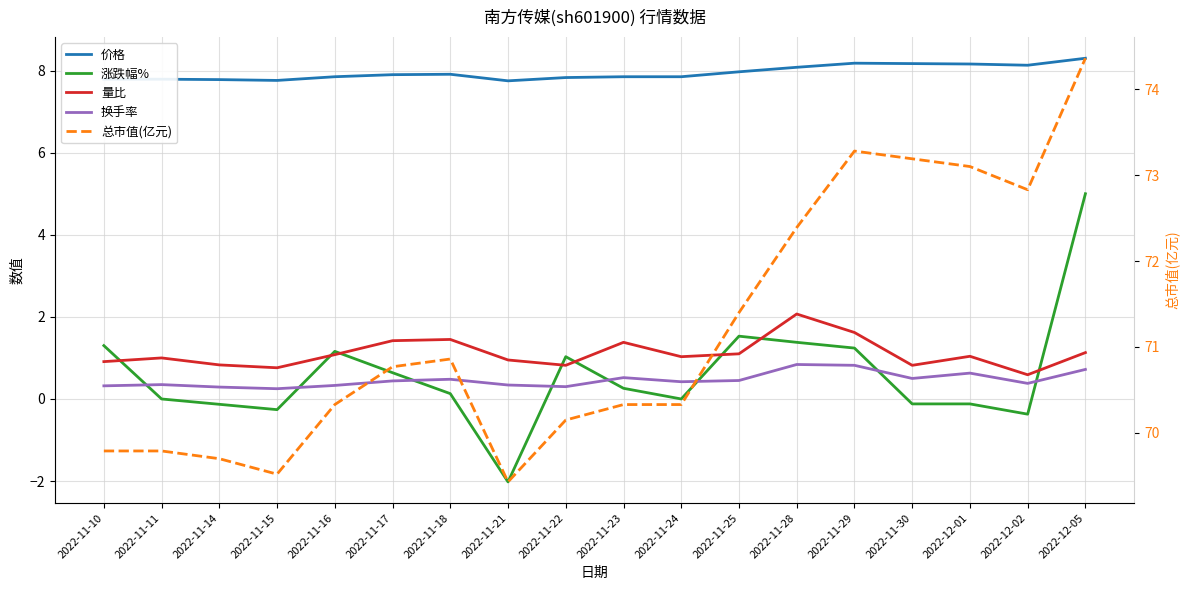

Reading left to right, list all the values displayed in this chart.

价格: 7.8	7.8	7.8	7.8	7.8	7.9	7.9	7.8	7.8	7.8	7.8	8.0	8.1	8.2	8.2	8.2	8.1	8.3
涨跌幅%: 1.3	0.0	-0.1	-0.3	1.2	0.6	0.1	-2.0	1.0	0.3	0.0	1.5	1.4	1.2	-0.1	-0.1	-0.4	5.0
量比: 0.9	1.0	0.8	0.8	1.1	1.4	1.4	0.9	0.8	1.4	1.0	1.1	2.1	1.6	0.8	1.0	0.6	1.1
换手率: 0.3	0.3	0.3	0.2	0.3	0.4	0.5	0.3	0.3	0.5	0.4	0.5	0.8	0.8	0.5	0.6	0.4	0.7
总市值(亿元): 69.8	69.8	69.7	69.5	70.3	70.8	70.9	69.4	70.2	70.3	70.3	71.4	72.4	73.3	73.2	73.1	72.8	74.4